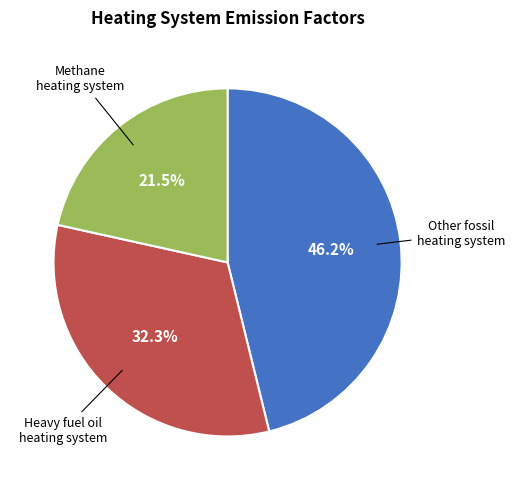

Is there a majority slice in this chart?

No